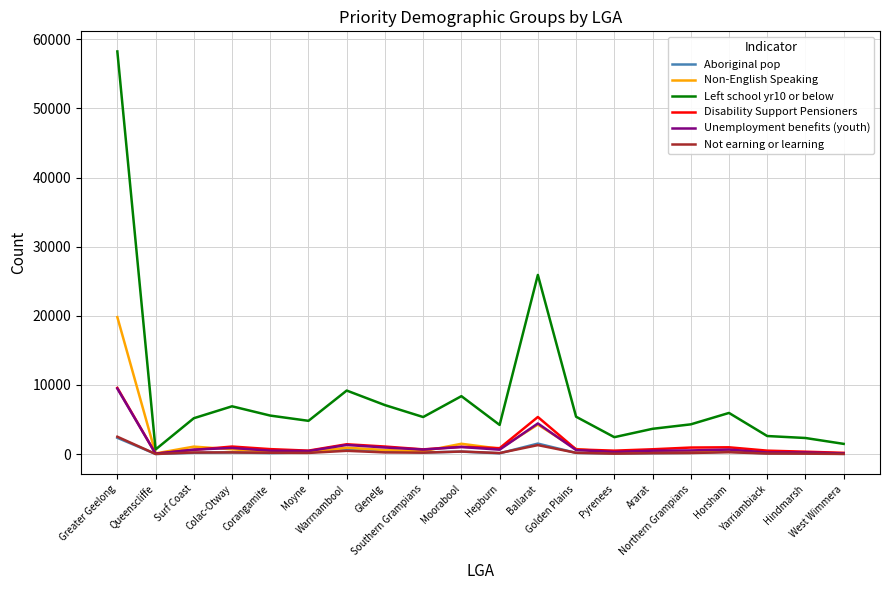

What is the greatest value displayed?

58252.0